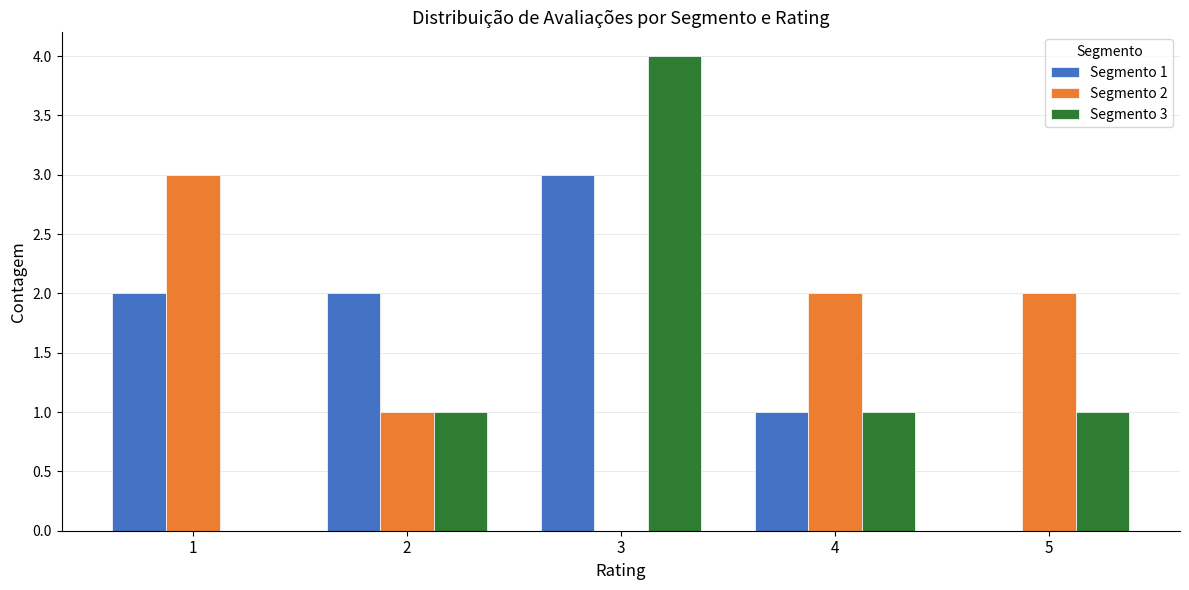

At which category is the sum across all series the highest?

3